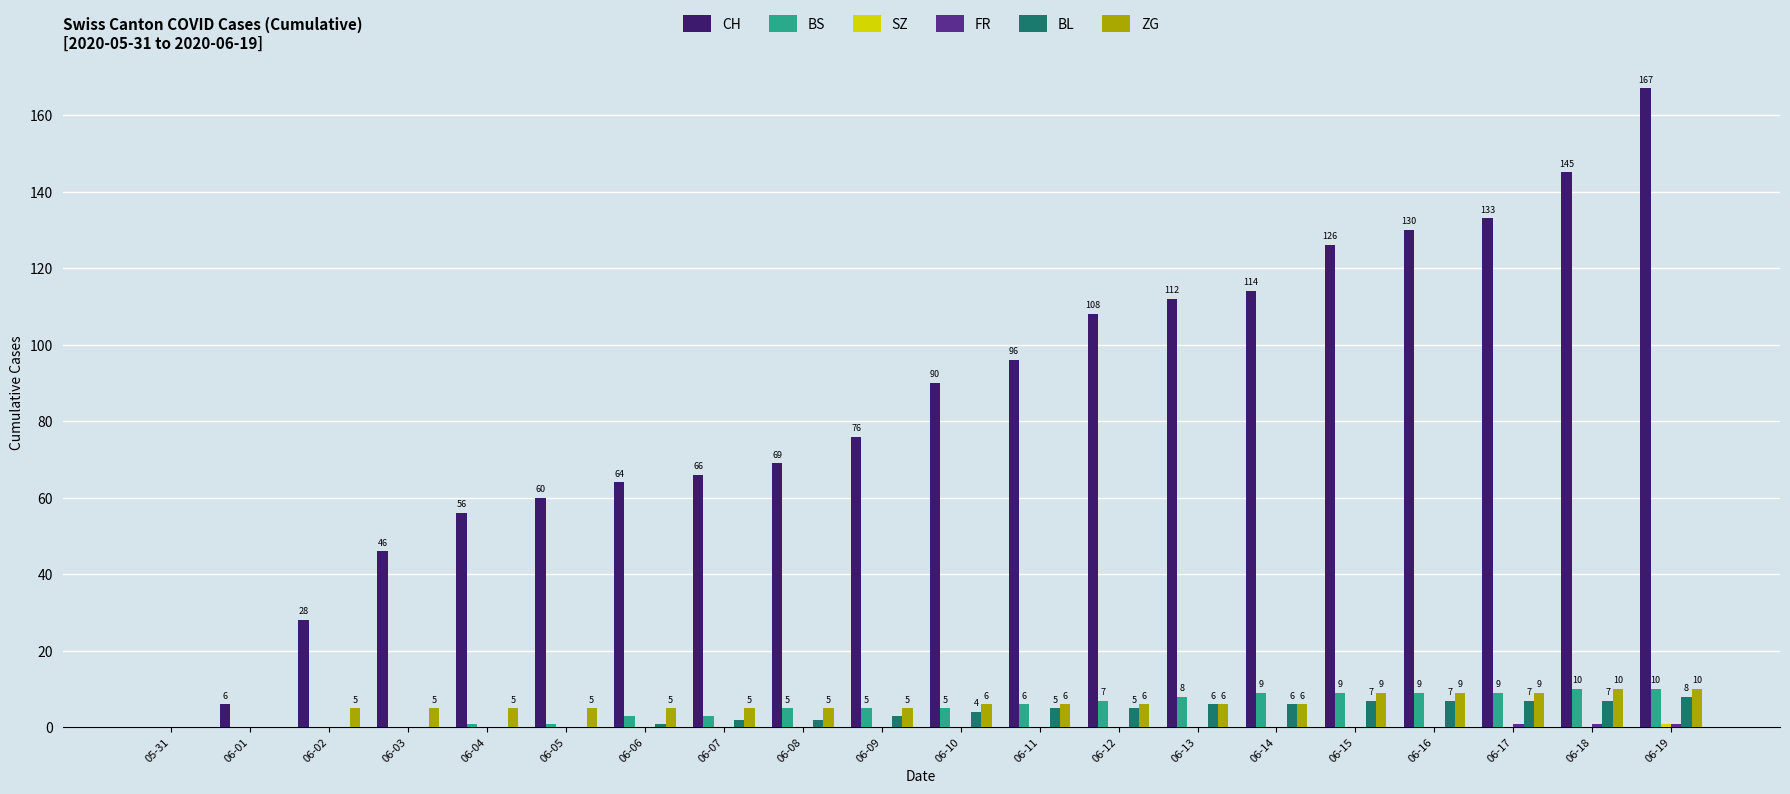

At which category is the sum across all series the highest?

06-19